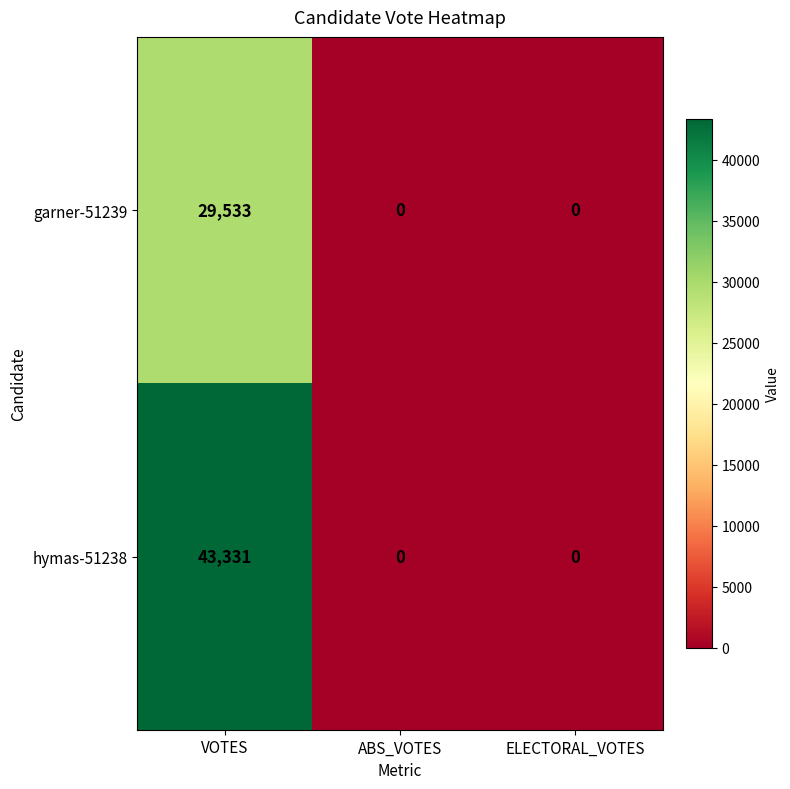

Which series has the largest range (max minus min)?

hymas-51238